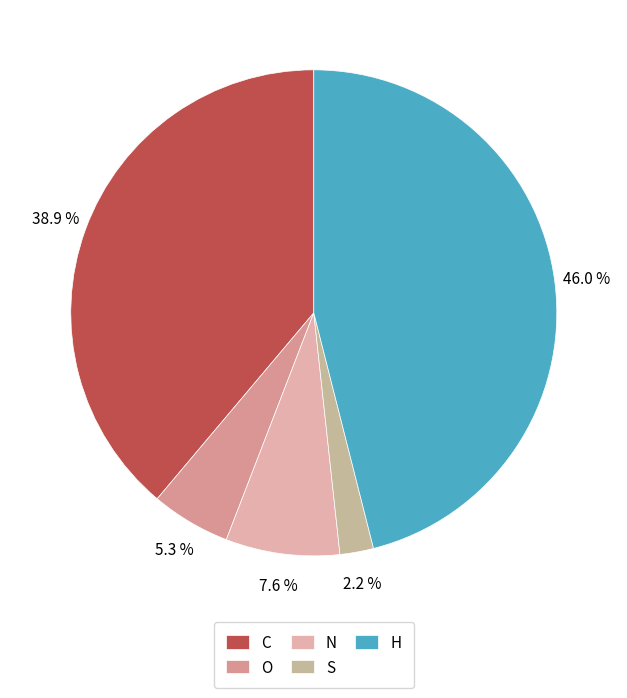

What is the largest slice in the pie chart?

H